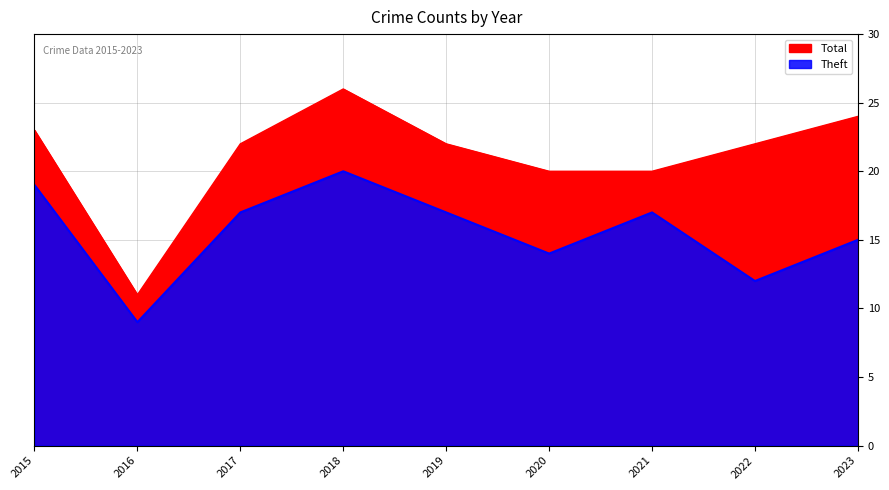

What is the average value of the Theft series?

16